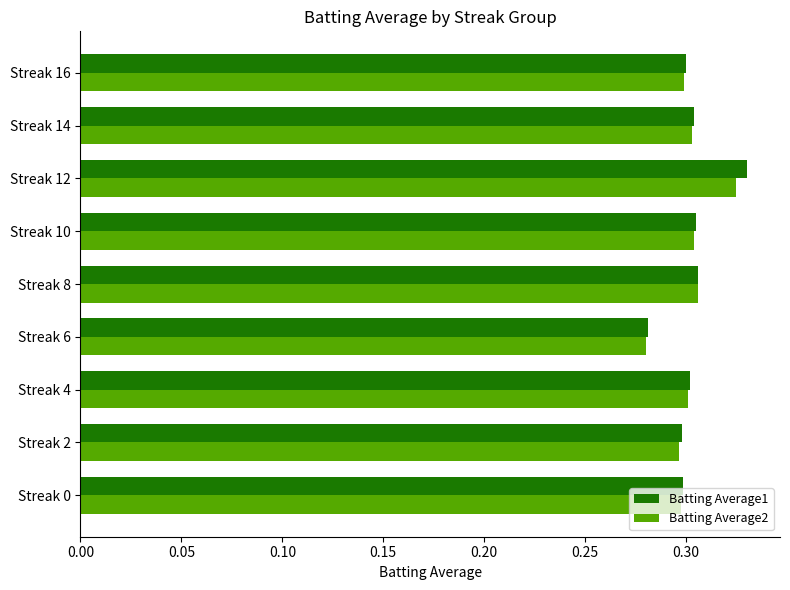

Which series has the widest spread of values?

Batting Average1